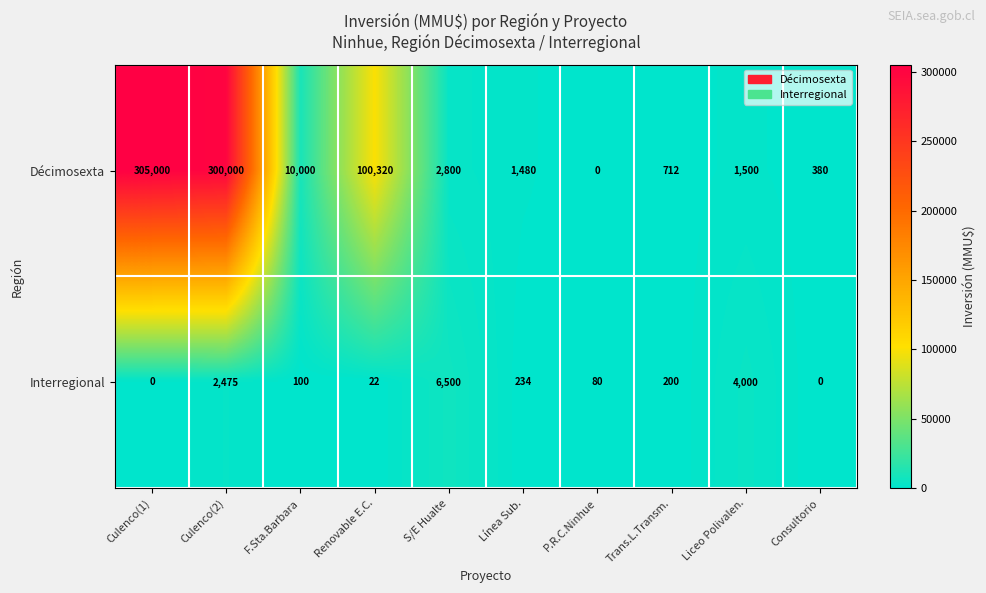

What is the average value of the Interregional series?

1361